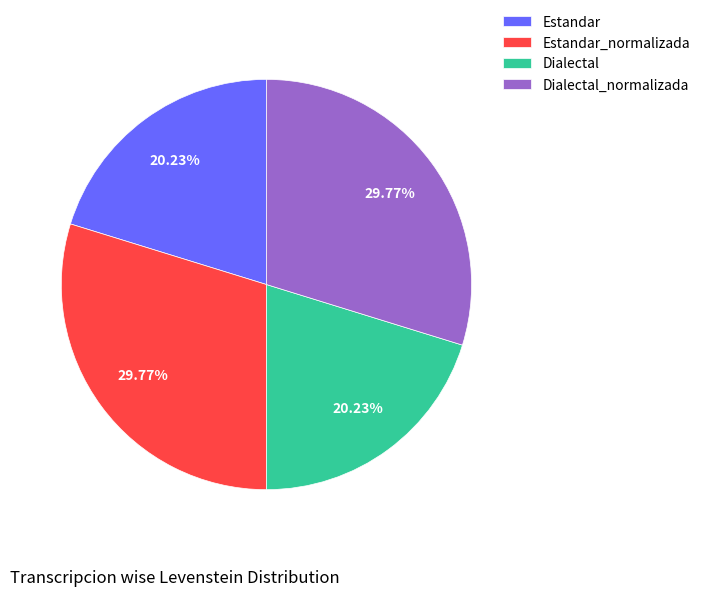

Combined, do Estandar_normalizada and Dialectal_normalizada account for over 50%?

Yes